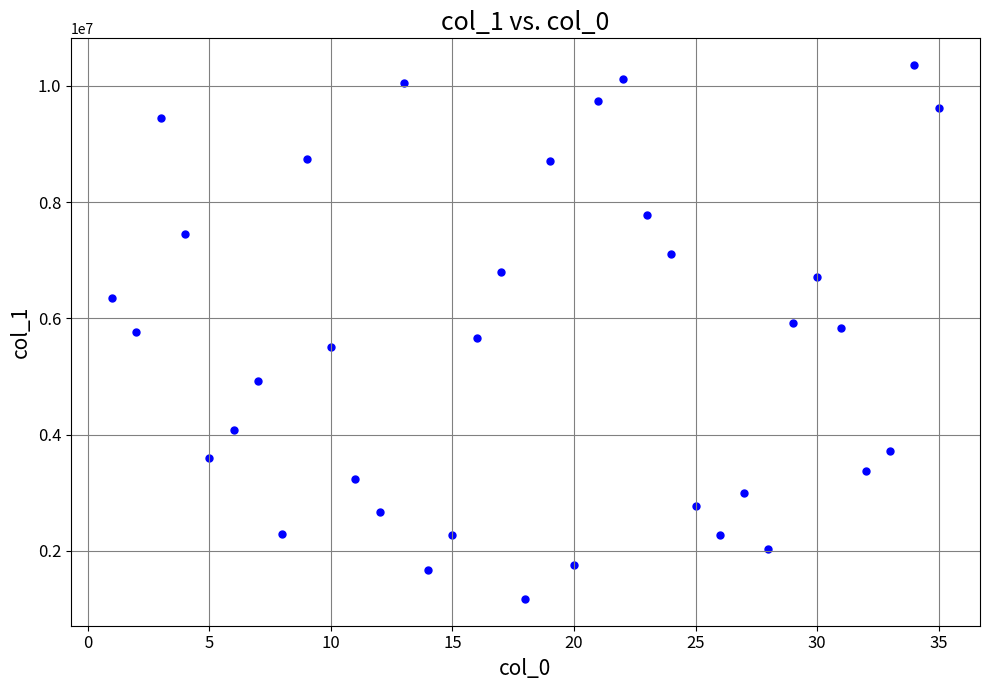

What is the range of X values (max minus min)?

34